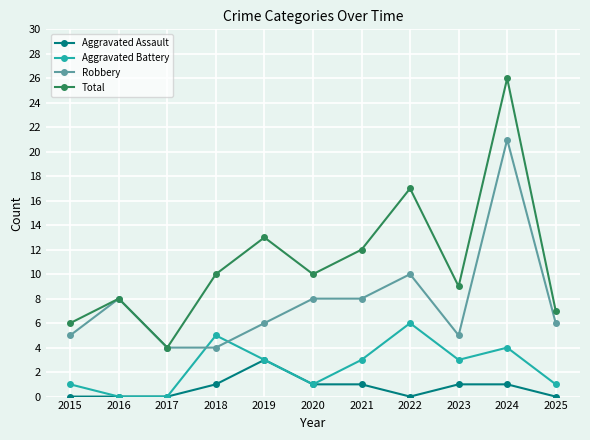

What is the difference between the maximum and minimum values in the Robbery series?

17